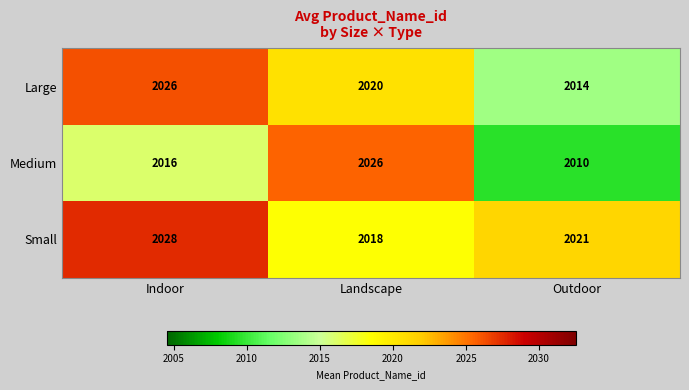

Which series has the largest range (max minus min)?

Medium